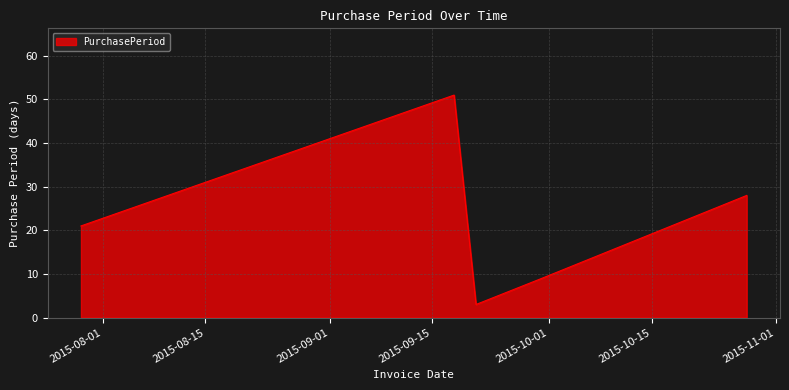

What is the minimum value shown in the chart?

3